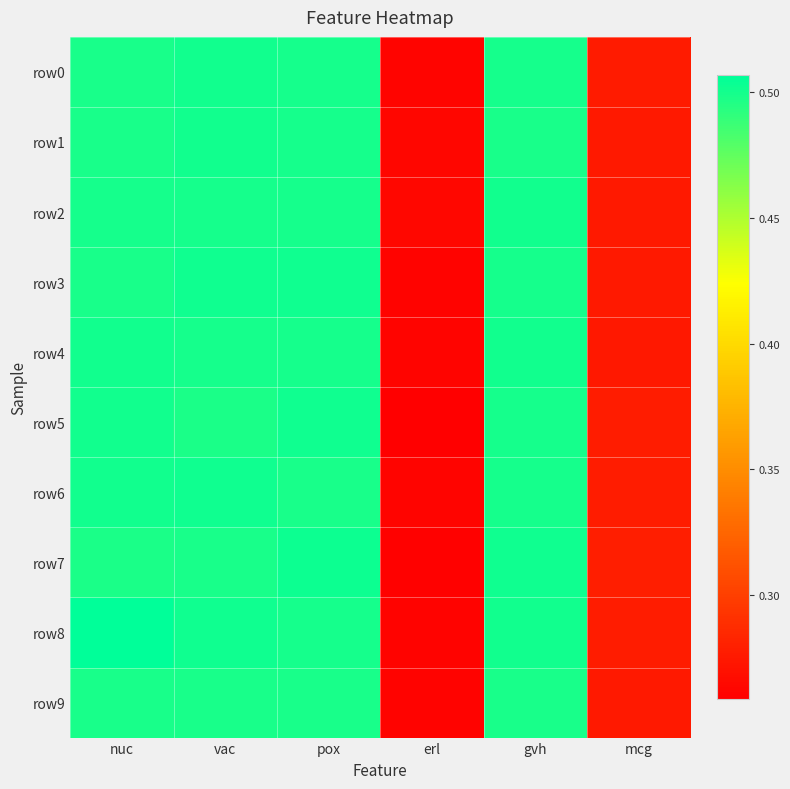

Which series has the largest range (max minus min)?

row8